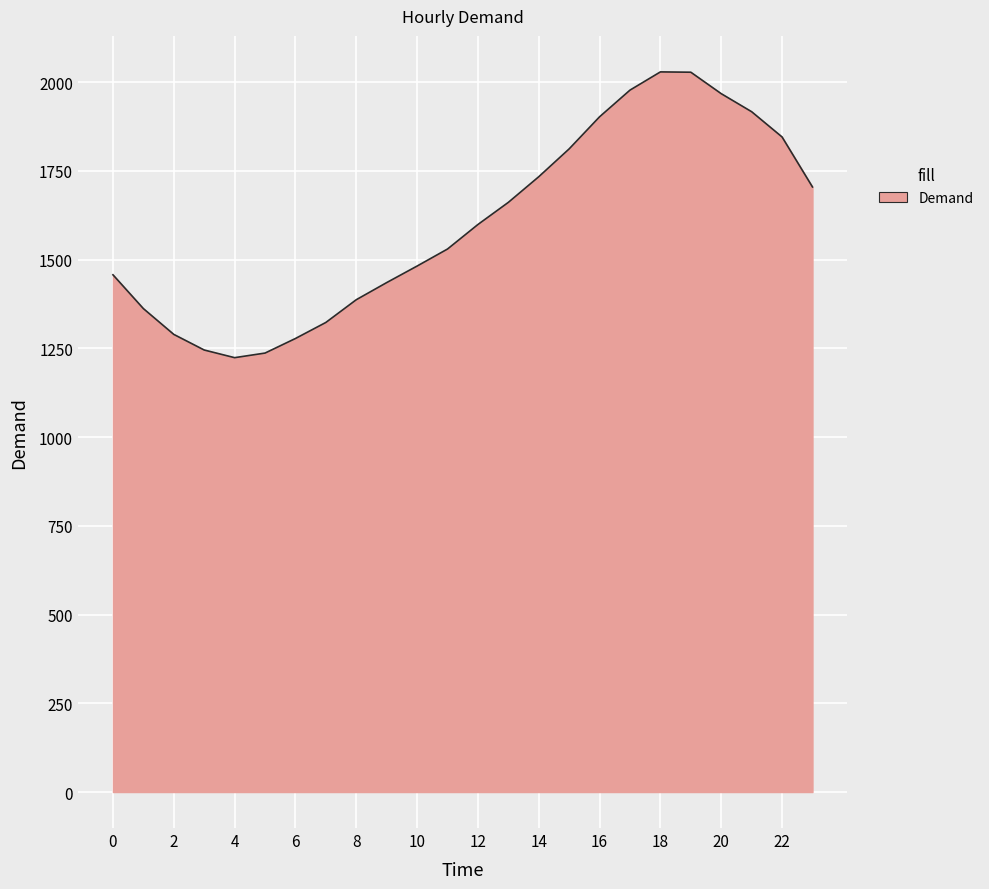

How many lines are shown in the chart?

1